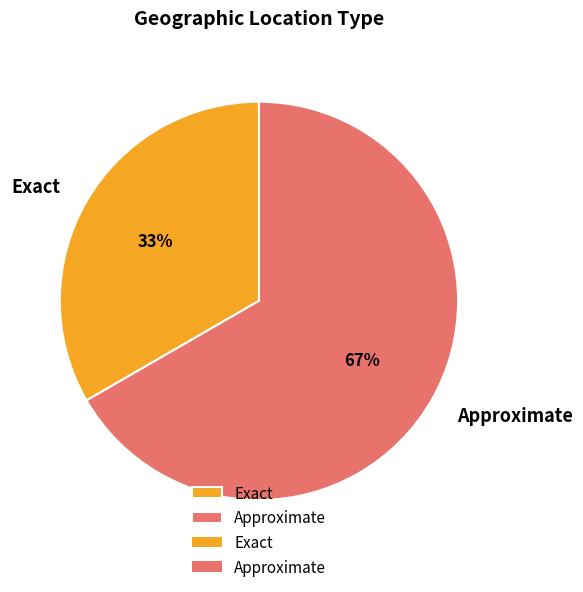

To the nearest percent, what percentage of the pie is Exact?

33%